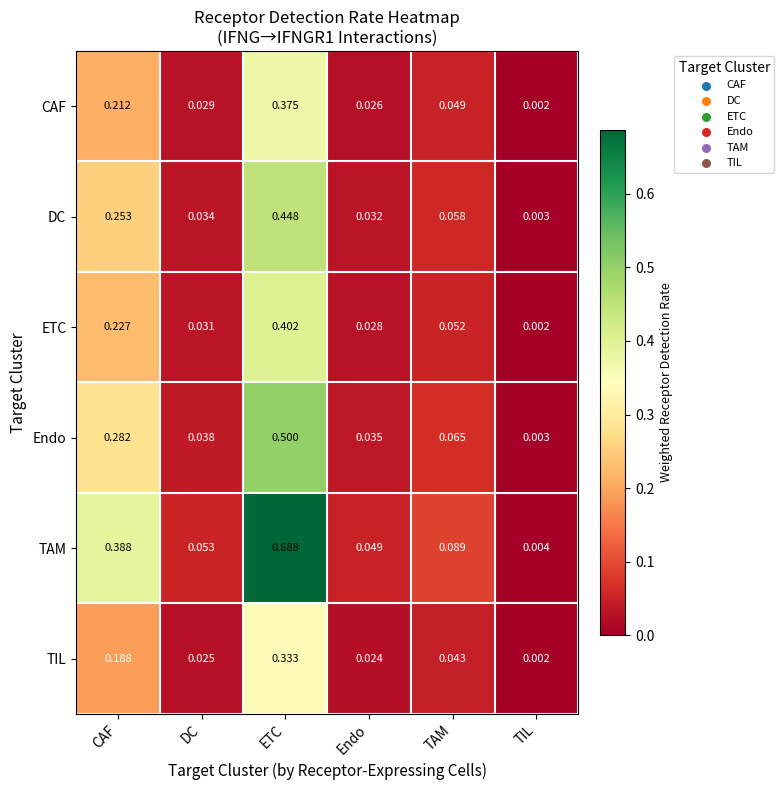

At which category does the chart reach its peak across all series?

ETC